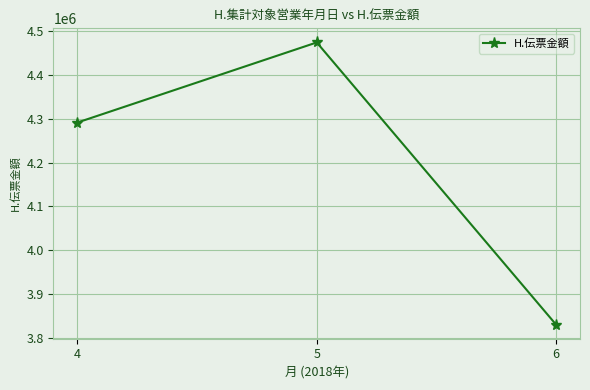

At which label is the value closest to 4152304?

4